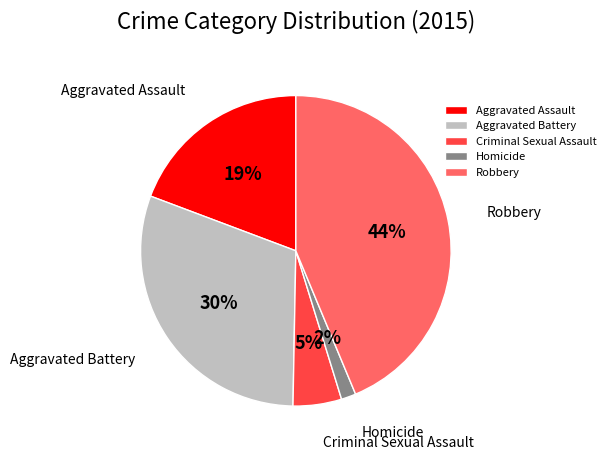

Rank the categories by value from lowest to highest.

Homicide, Criminal Sexual Assault, Aggravated Assault, Aggravated Battery, Robbery